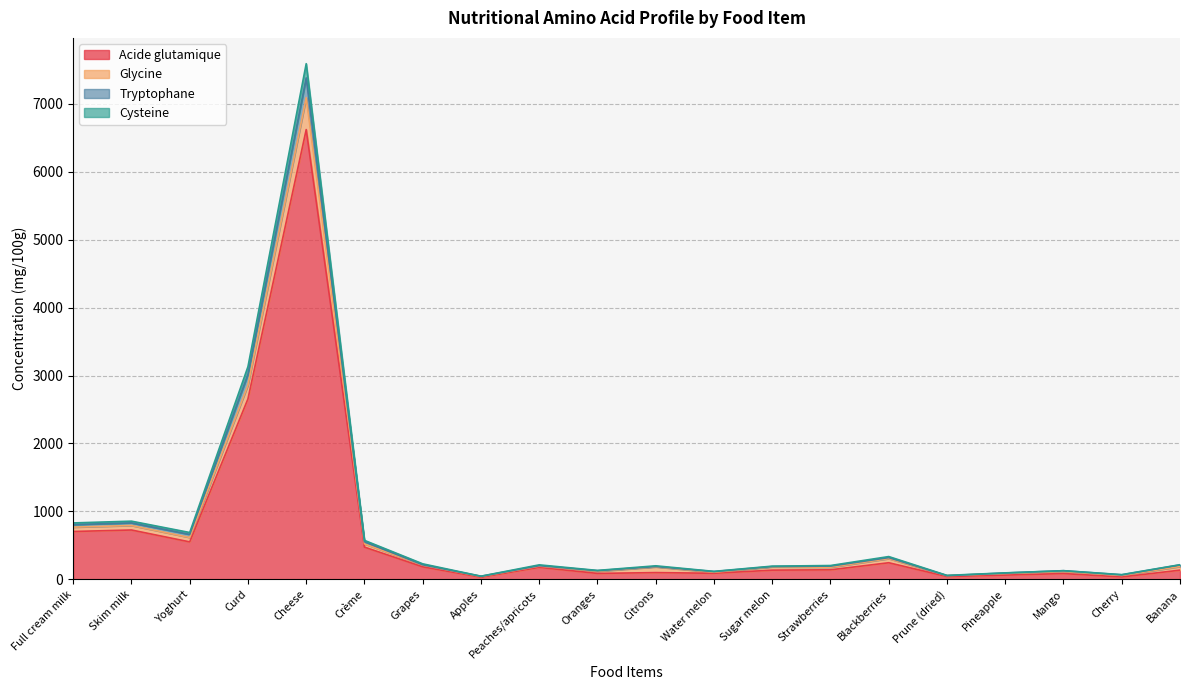

At which category is the sum across all series the highest?

Cheese